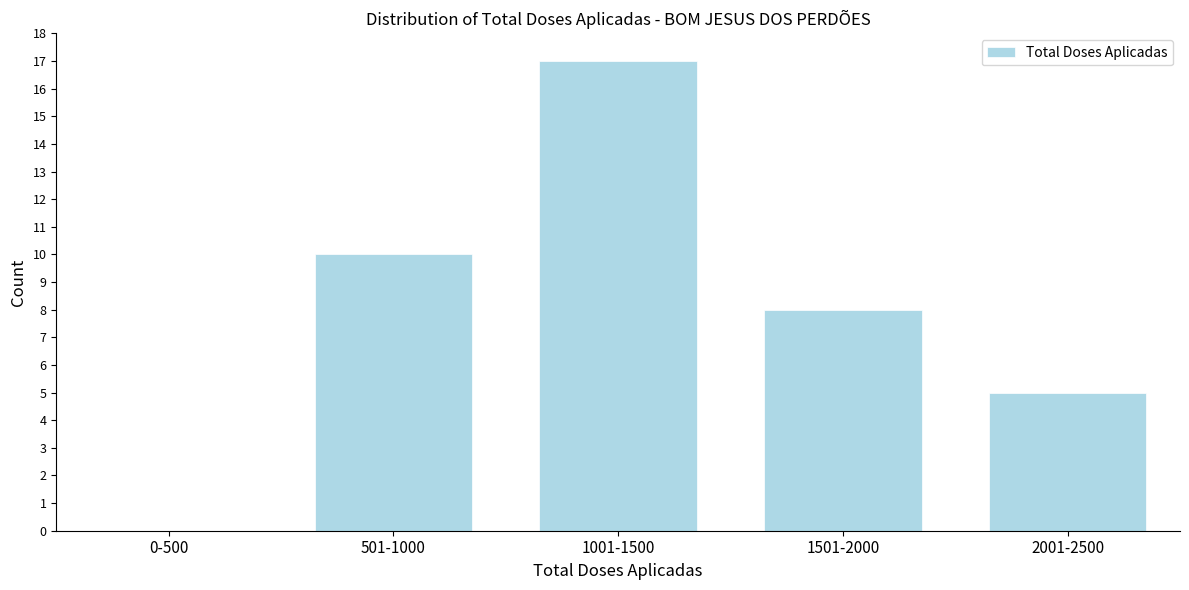

Reading left to right, what are all the values shown in this chart?

0-500=0	501-1000=10	1001-1500=17	1501-2000=8	2001-2500=5